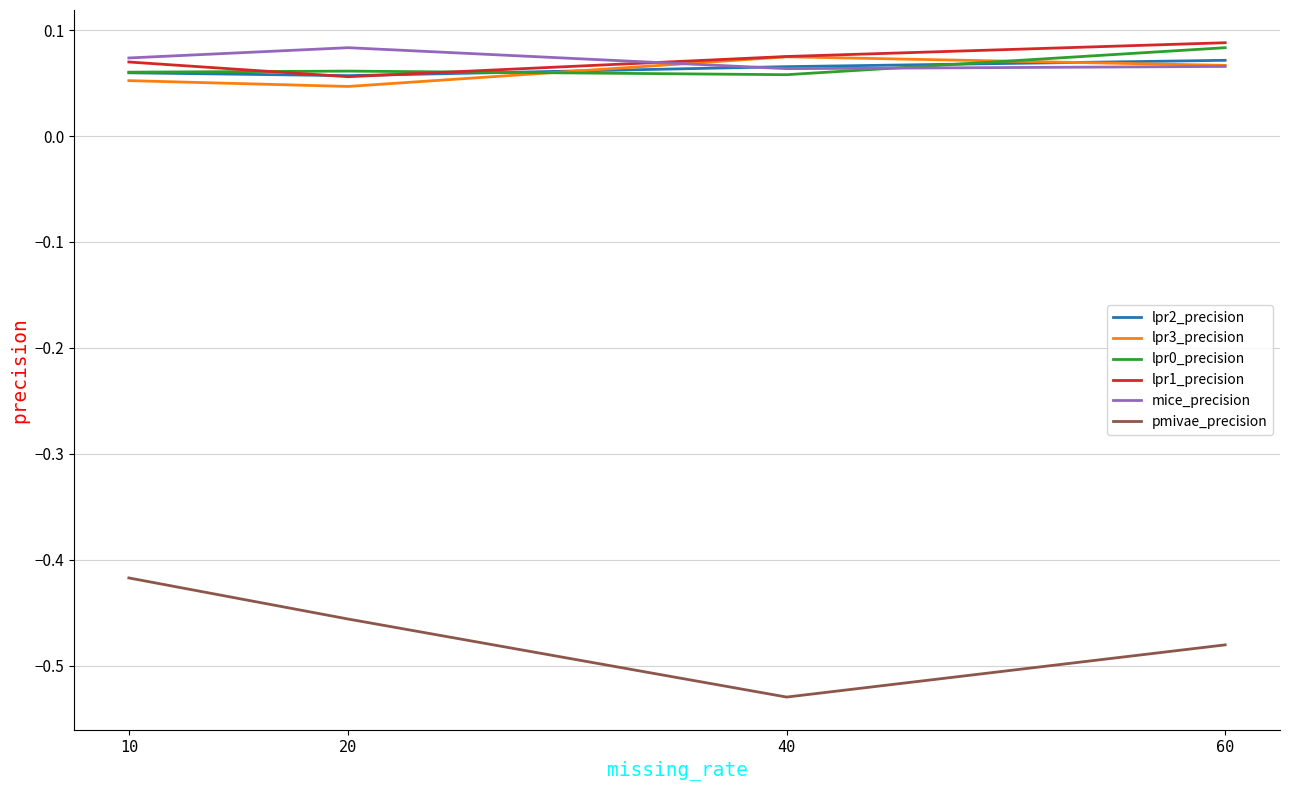

Is this an area chart (filled region under the line)?

No